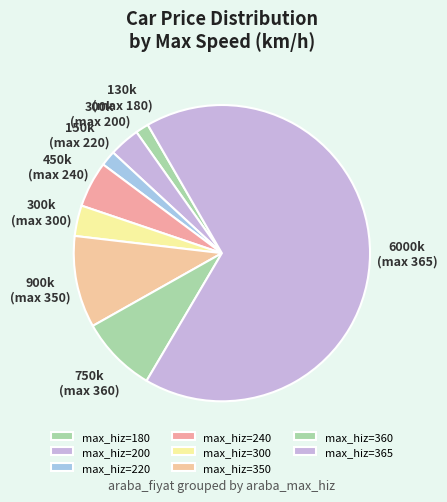

Count the number of slices in the pie.

8